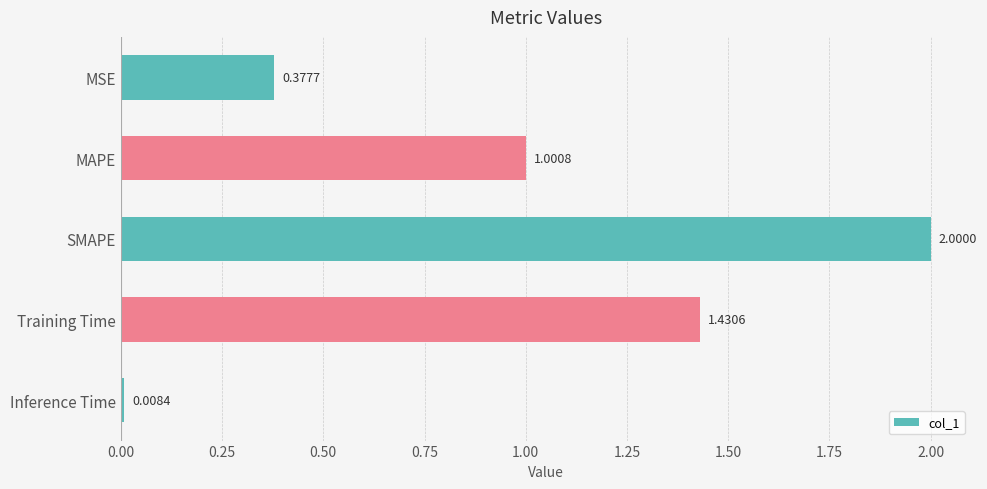

List the labels in order of value, smallest first.

Inference Time, MSE, MAPE, Training Time, SMAPE